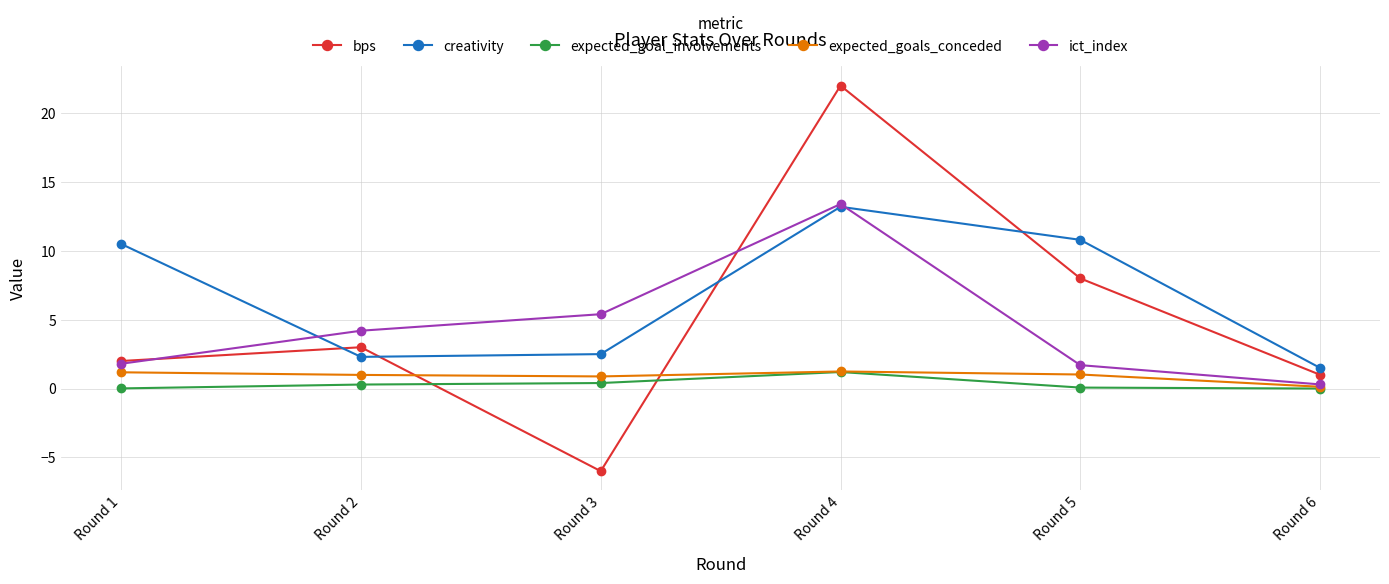

Is the value of expected_goal_involvements at Round 3 greater than the value of expected_goals_conceded at Round 2?

No